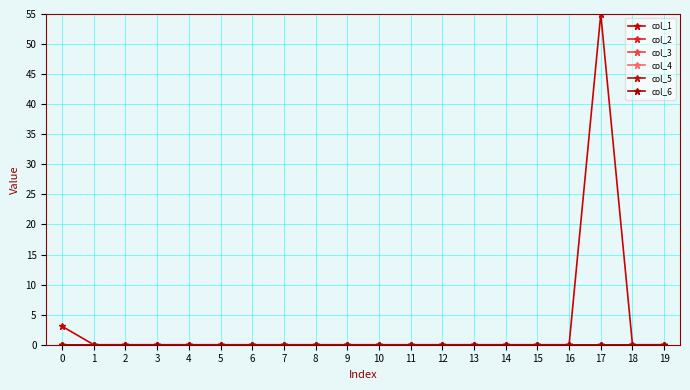

Is this an area chart (filled region under the line)?

No